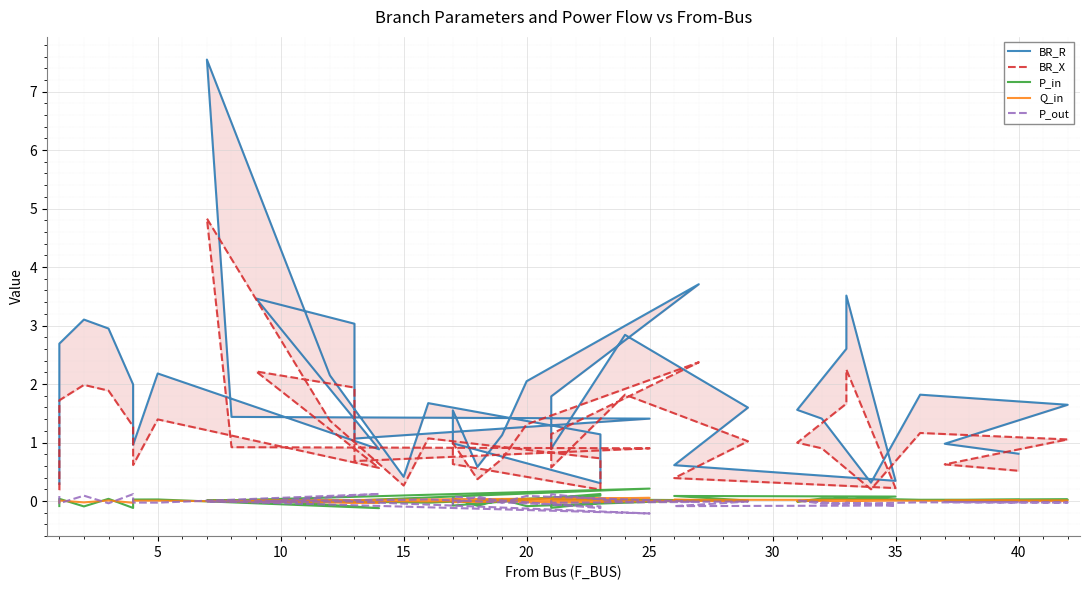

Is this an area chart (filled region under the line)?

No